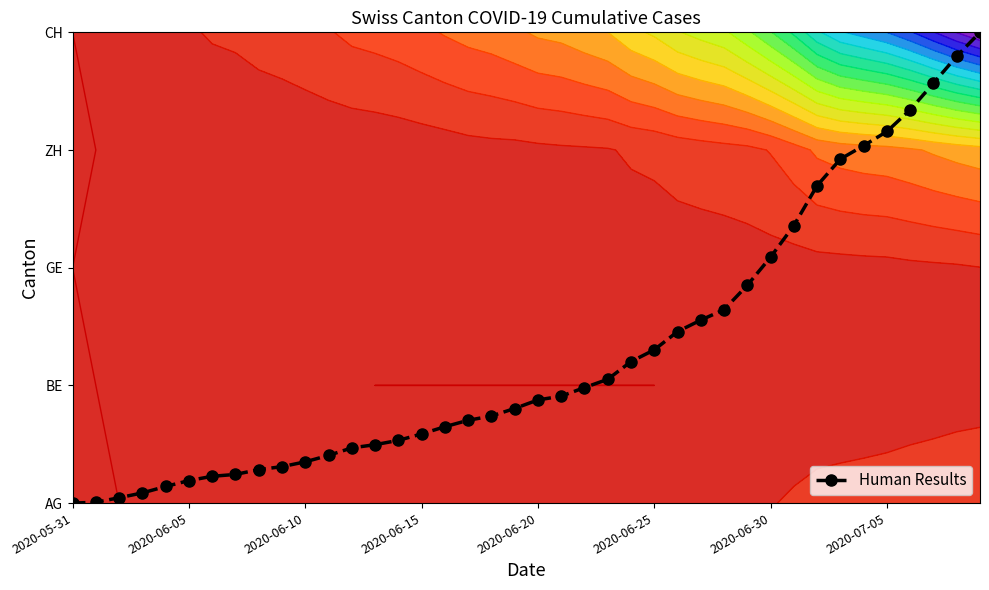

True or false: the data shows 0.6 at 31.

False